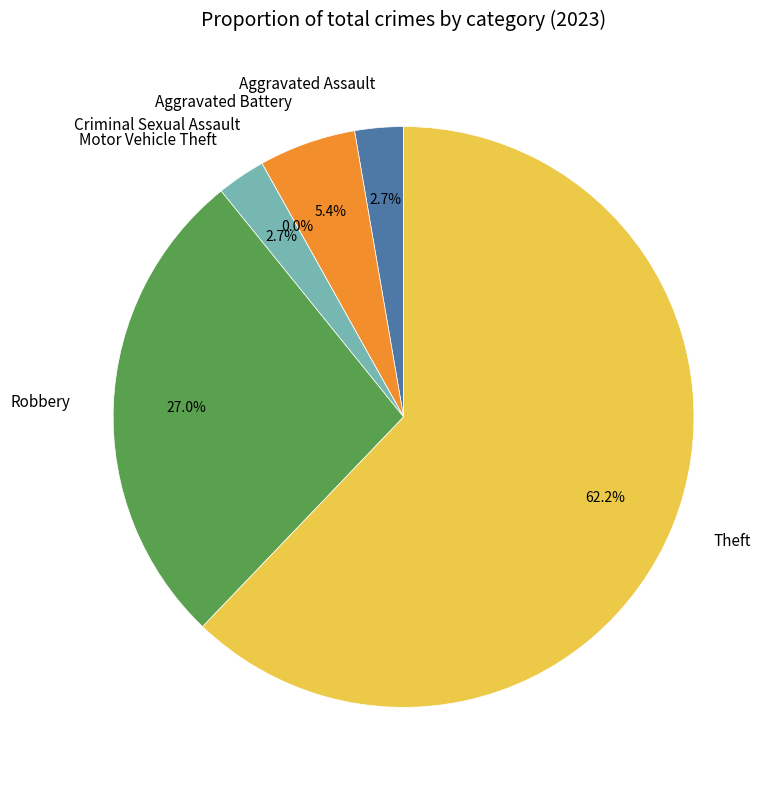

How much of the chart is everything except Aggravated Assault?

97.3%